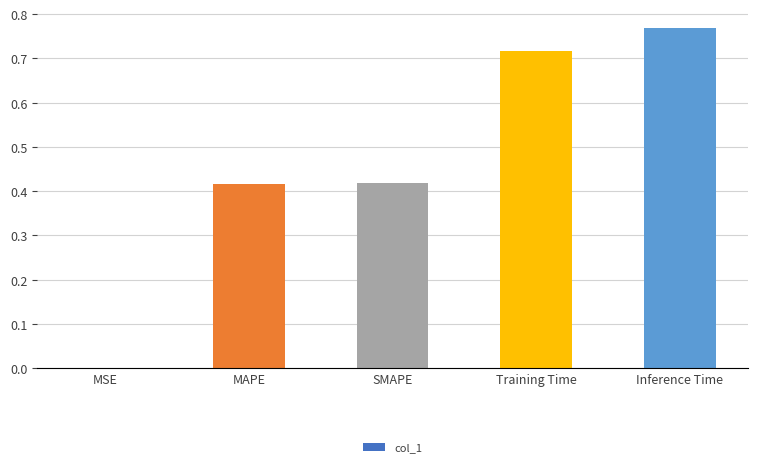

True or false: the data shows 0.0 at MSE.

True